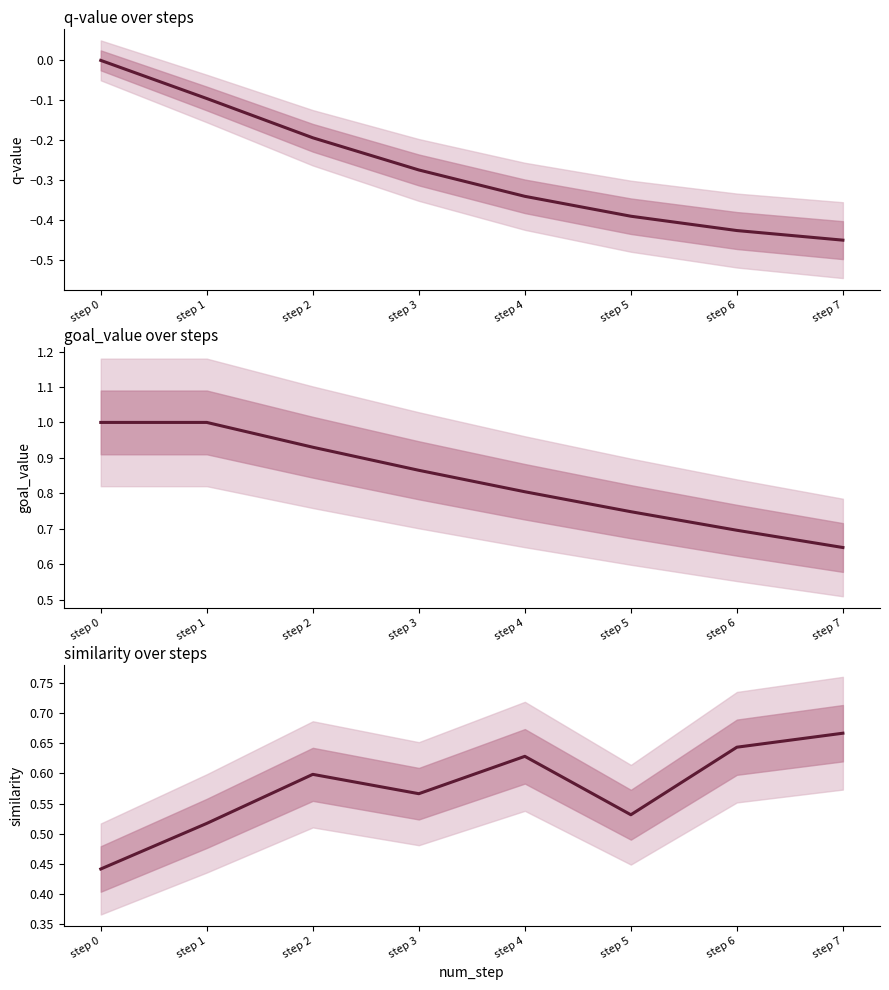

True or false: q-value and similarity intersect in this chart.

False